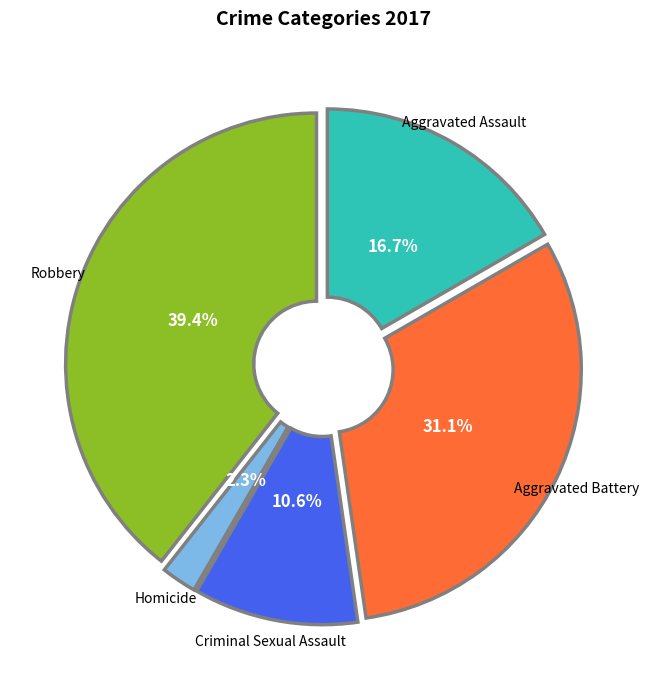

The Aggravated Assault slice represents 25% of the pie. True or false?

False